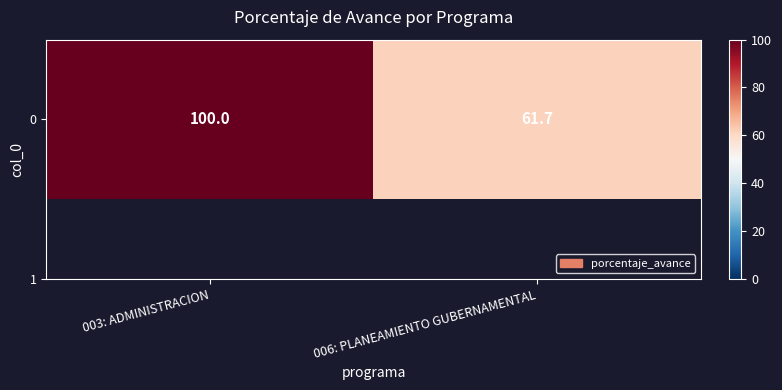

What is the smallest value displayed?

61.7